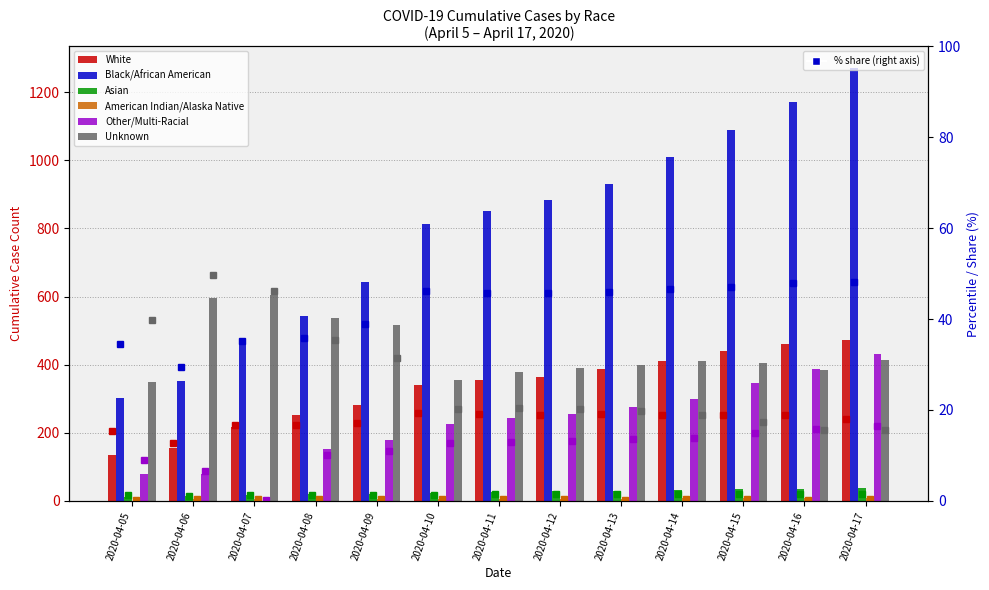

The value of American Indian/Alaska Native at 2020-04-15 is 10. True or false?

False